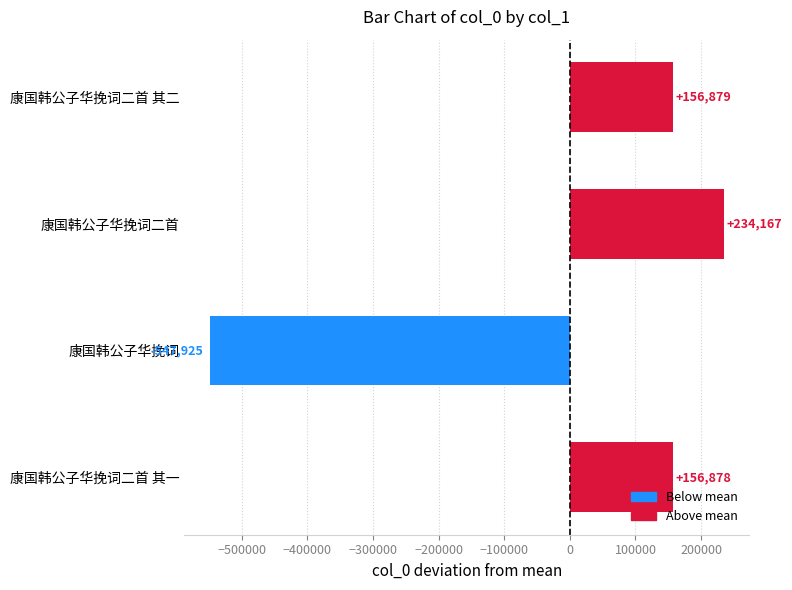

What is the change in value from 康国韩公子华挽词二首 其一 to 康国韩公子华挽词?

-704803.0